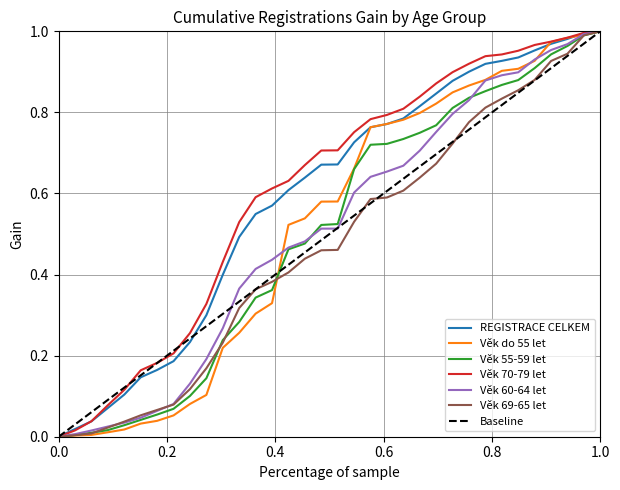

What is the value of the Věk do 55 let point at the 17th from the left?

0.6